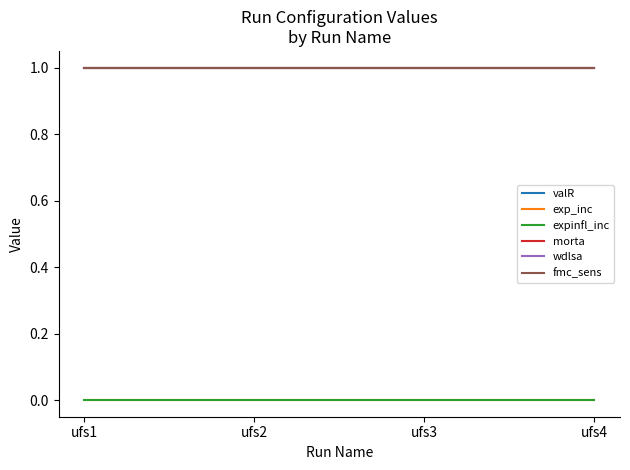

Does the chart display data point markers on the line(s)?

No